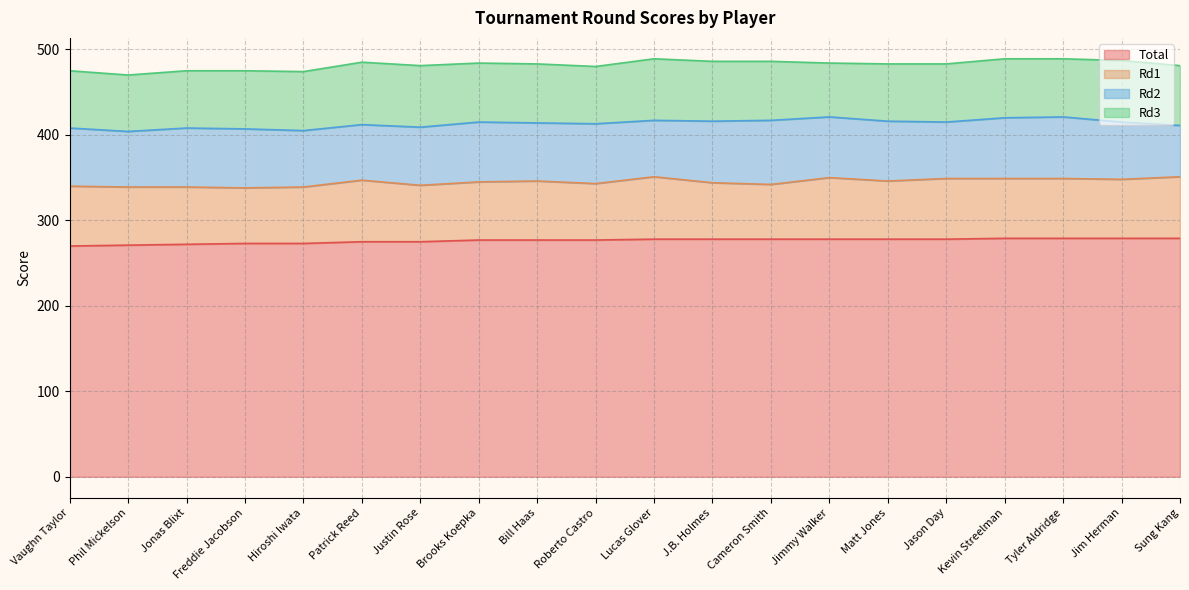

How many interior local peaks does the Rd1 series have?

5